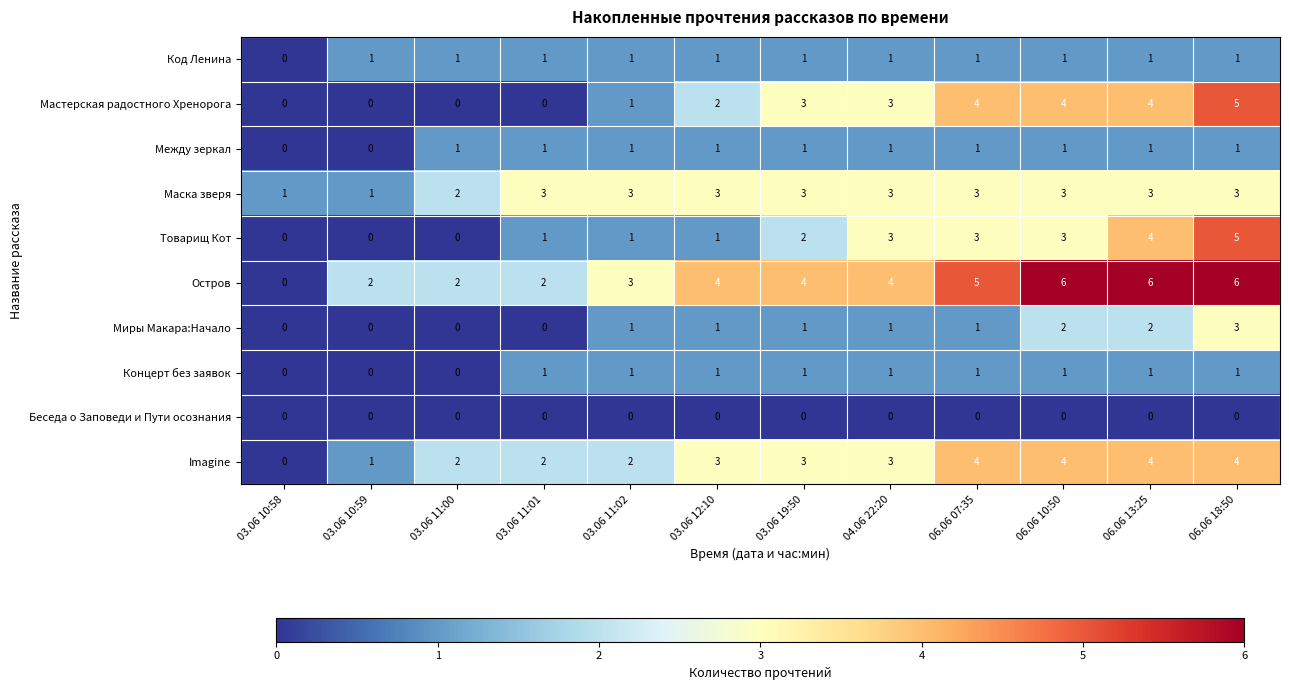

At how many categories does at least one series exceed 0?

12